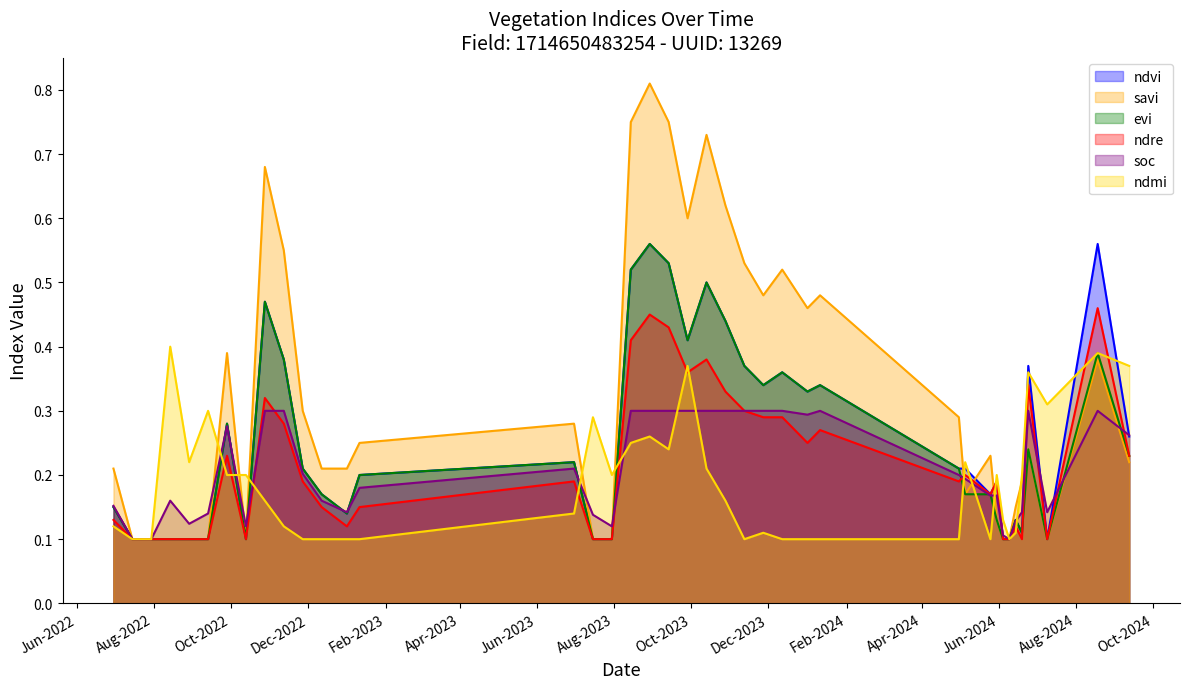

The savi series shows 0.2 at 13-09-2022. True or false?

False